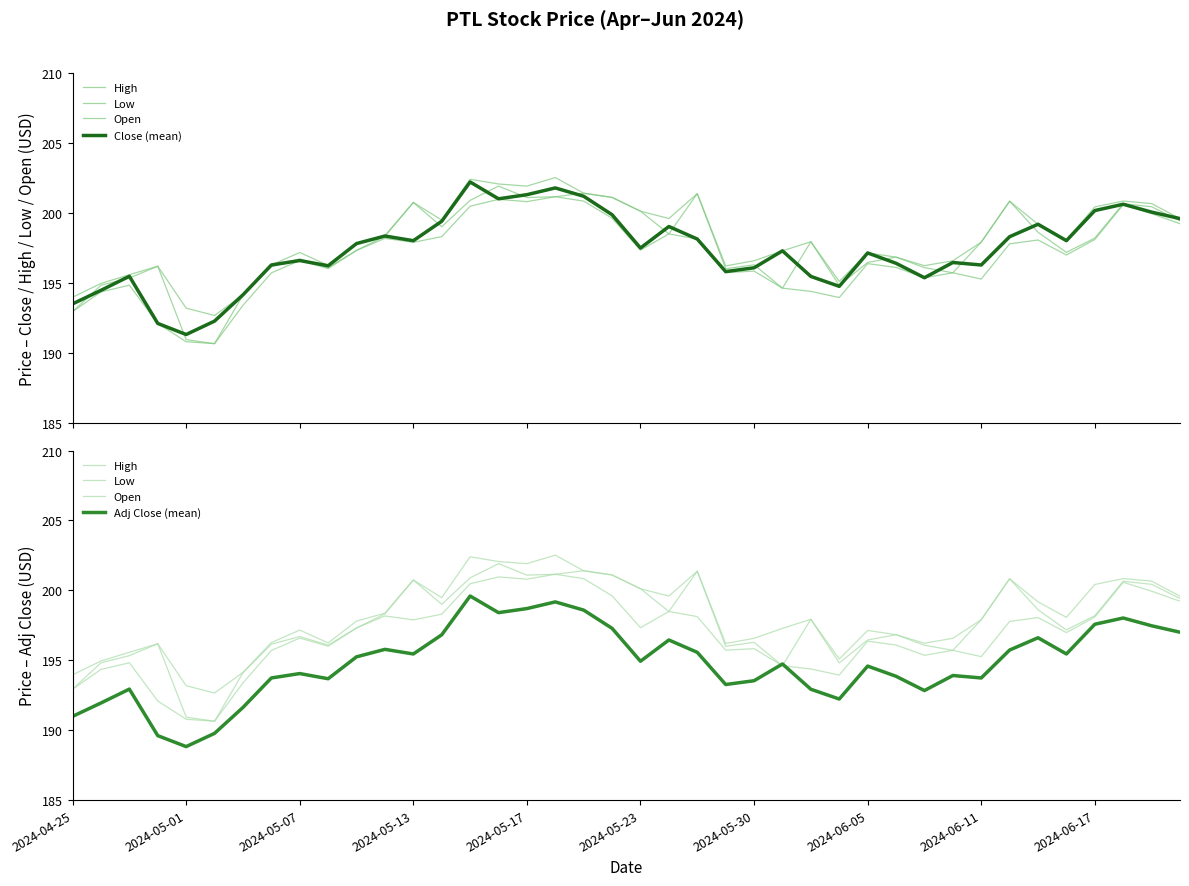

At which category is the sum across all series the highest?

17